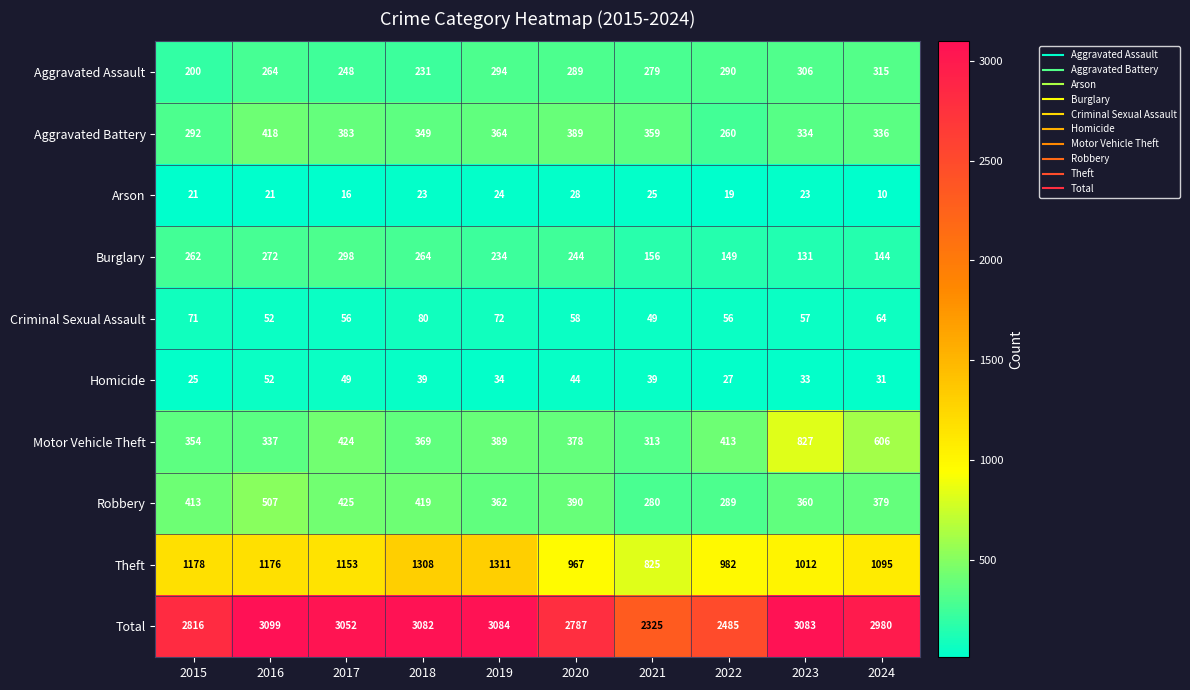

What is the difference between the Total values at 2016 and 2020?

312